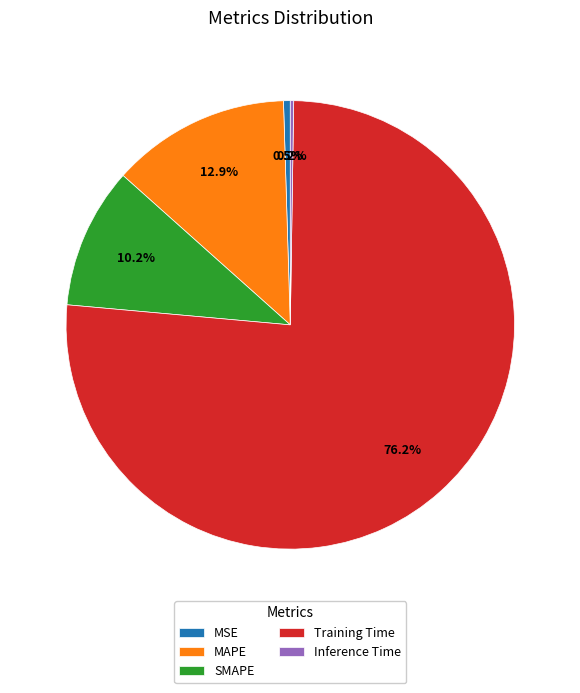

Between MSE and Training Time, which is larger?

Training Time